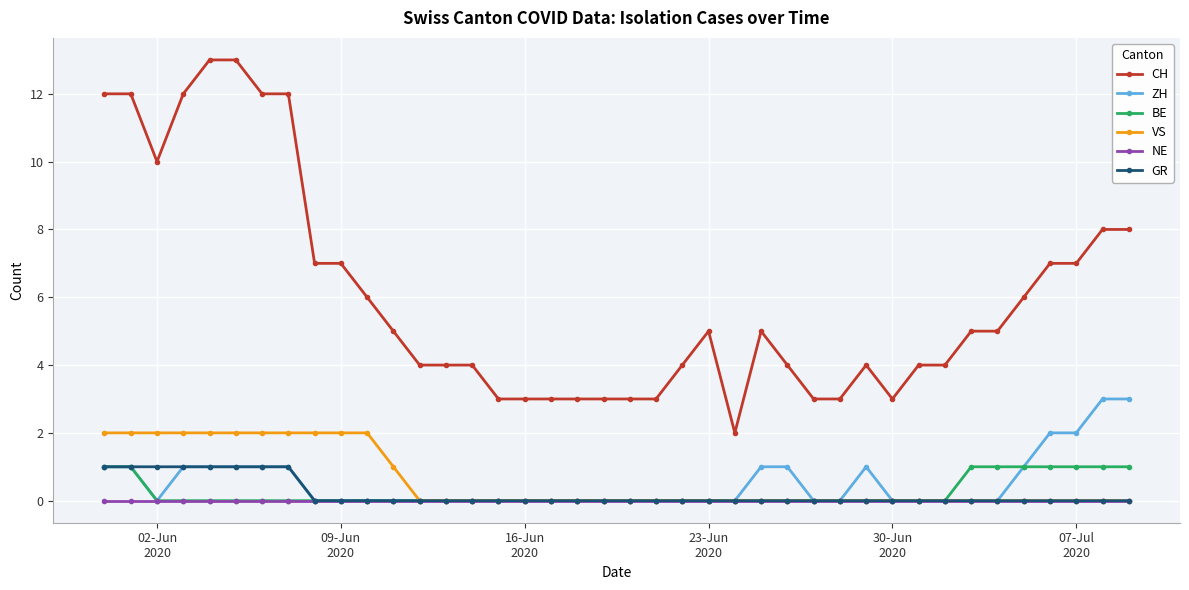

True or false: GR and CH intersect in this chart.

False